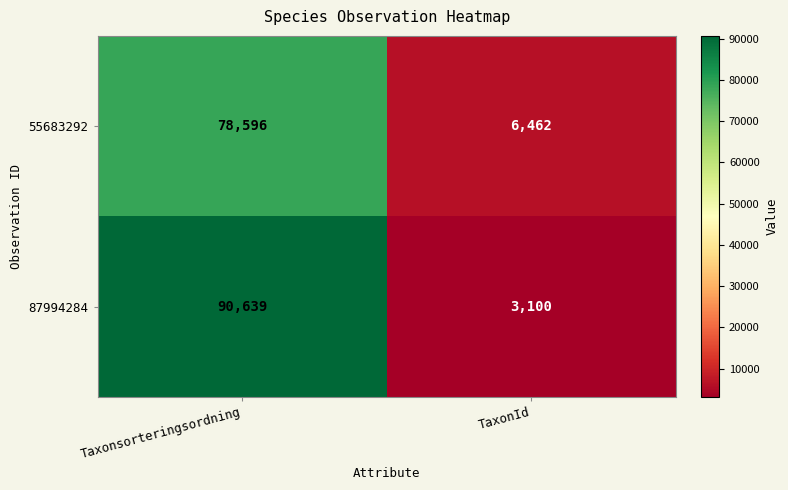

At how many categories does at least one series exceed 63885?

1